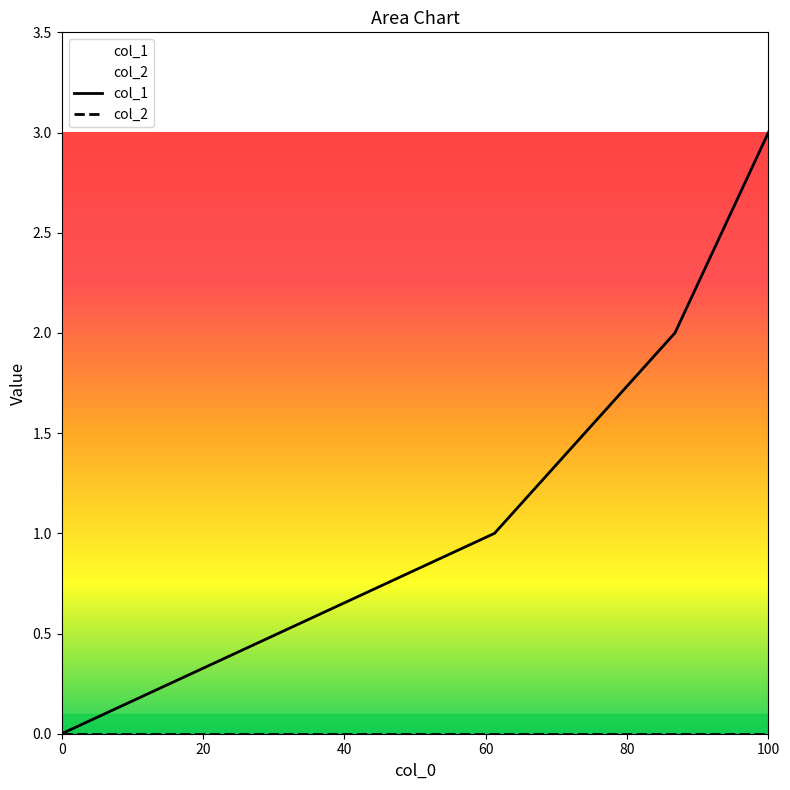

Which label corresponds to the largest value in the chart?

100